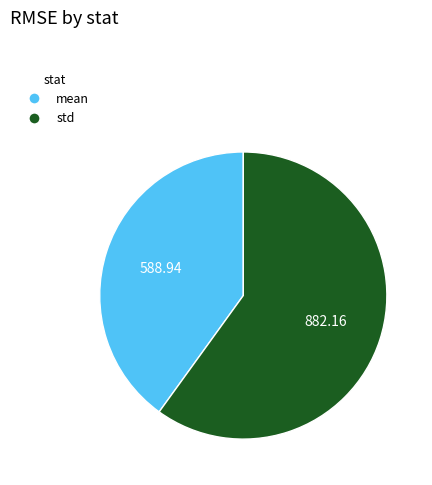

Which category has the smallest portion of the pie?

mean